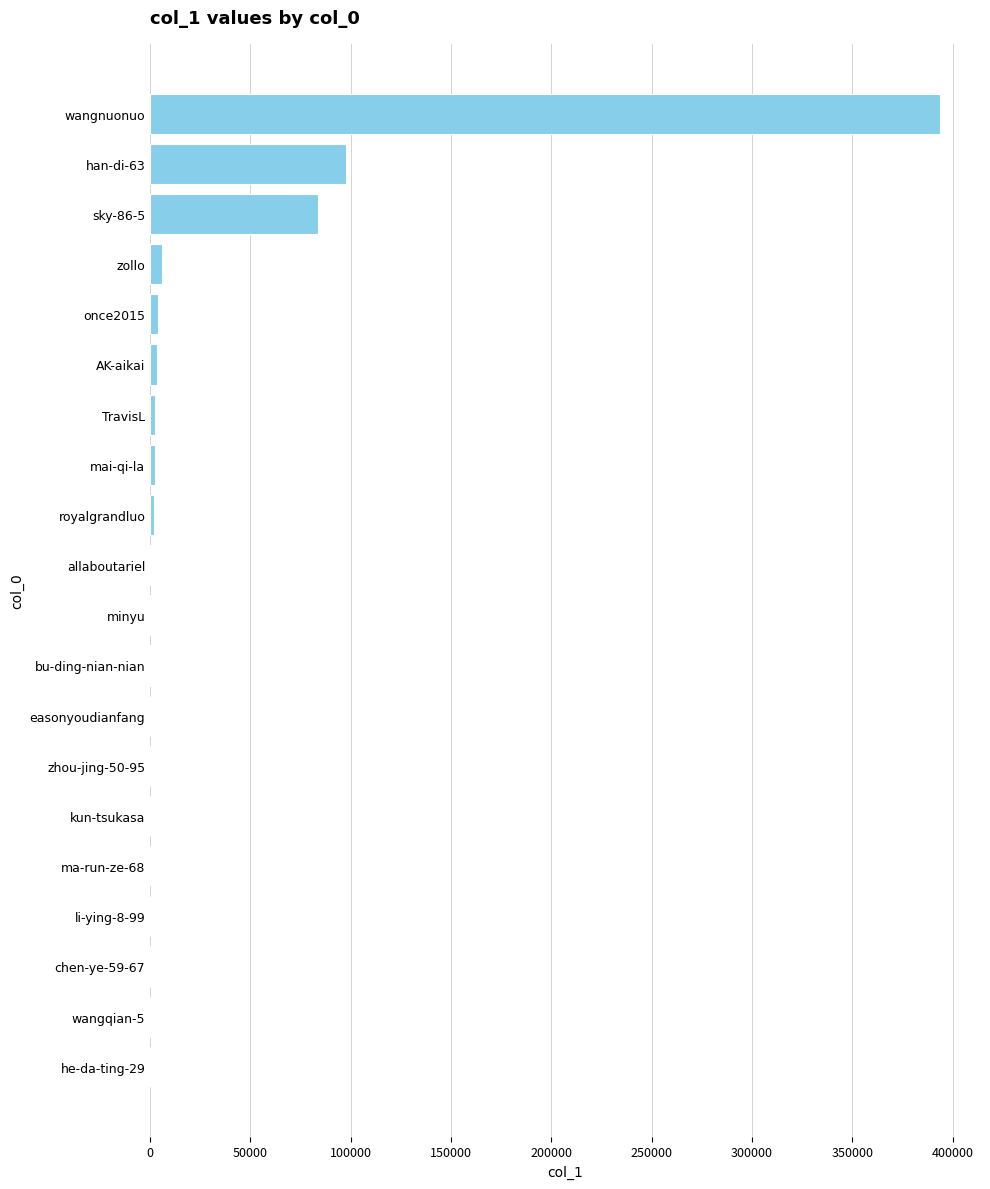

Where is the data nearest to the value 196975?

han-di-63